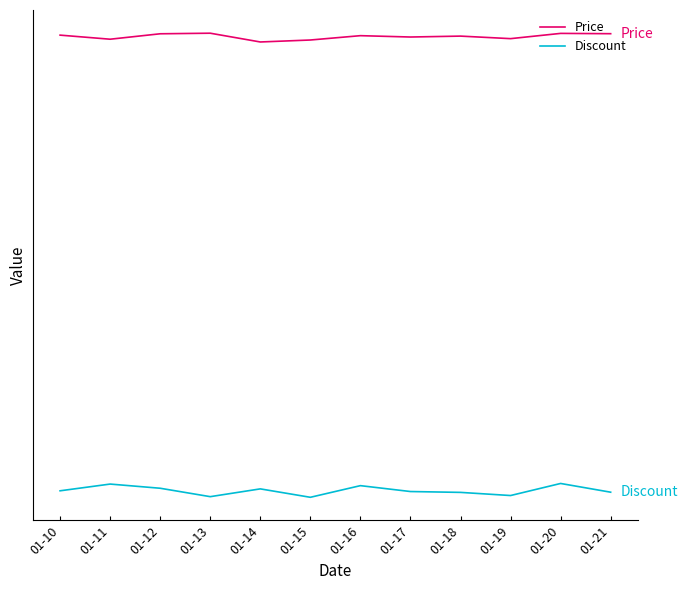

True or false: Price has a value of 361249.8 at 01-13.

True